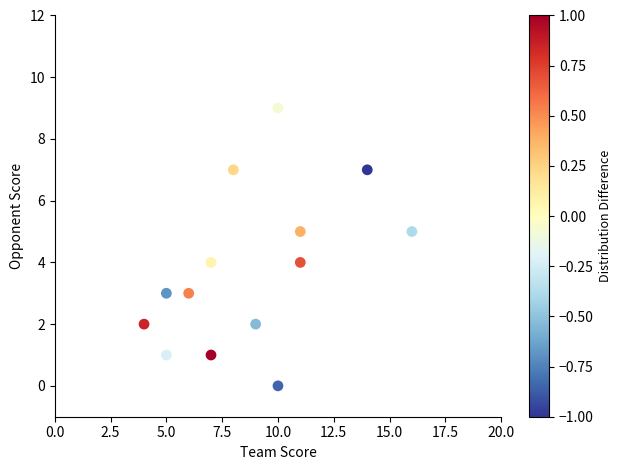

What is the range of Y values (max minus min)?

9